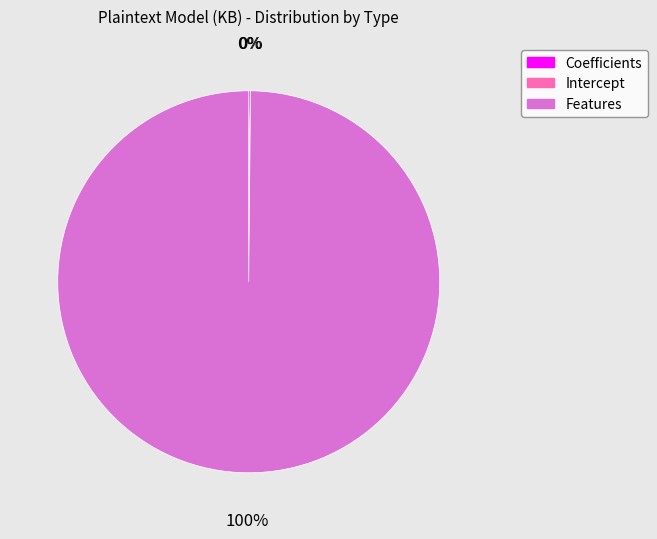

To the nearest percent, what portion does Features represent?

100%